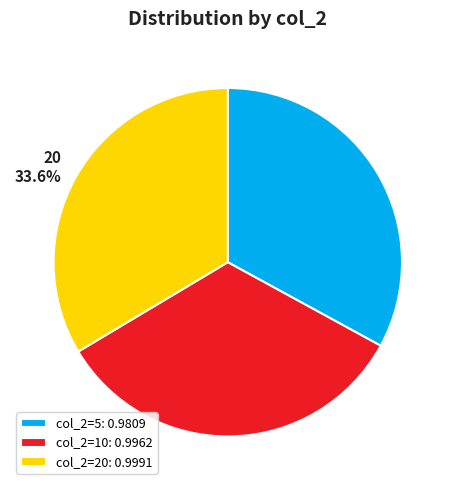

What portion of the pie excludes 10 33.5%?

66.5%